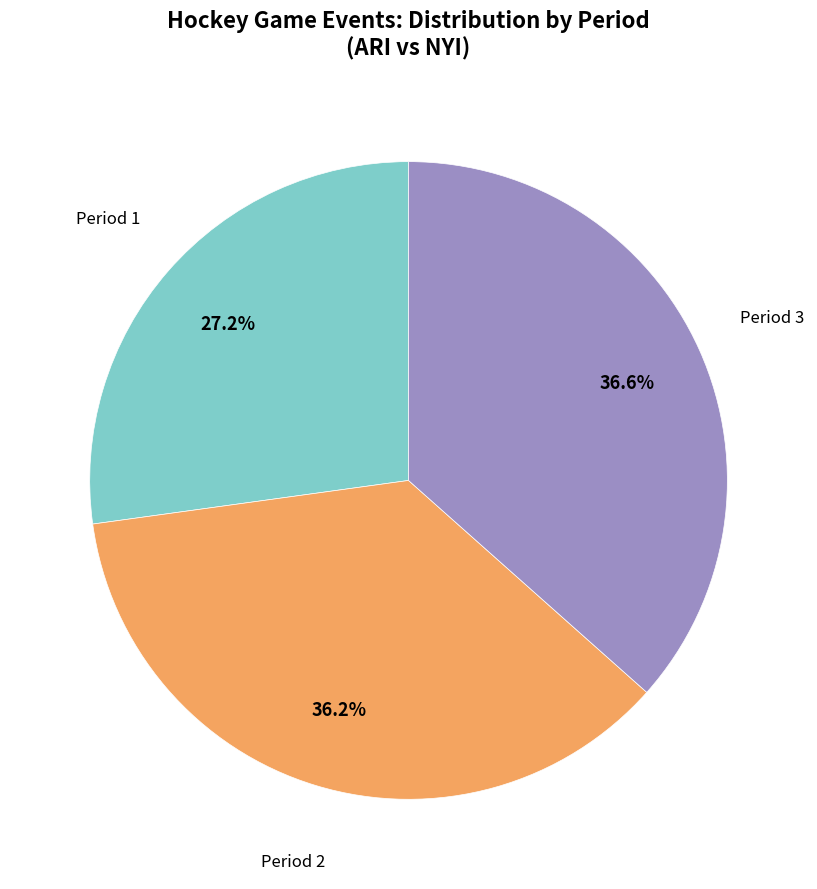

Is there a majority slice in this chart?

No